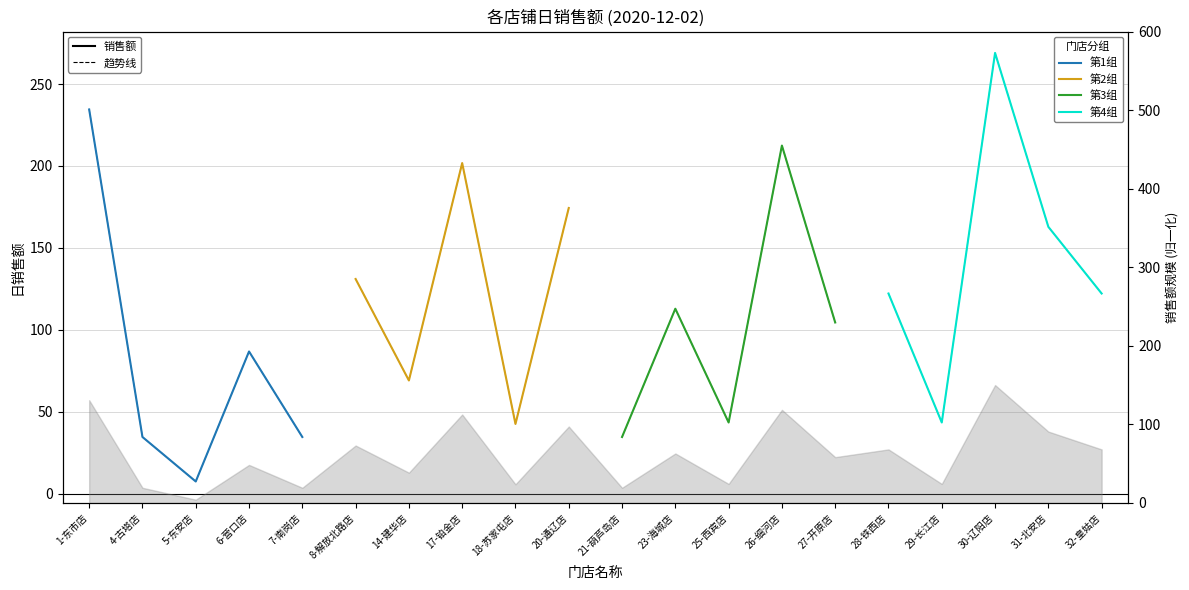

Rank the series at 7-南岗店 from lowest to highest value.

第1组, 第3组, 第4组, 第2组